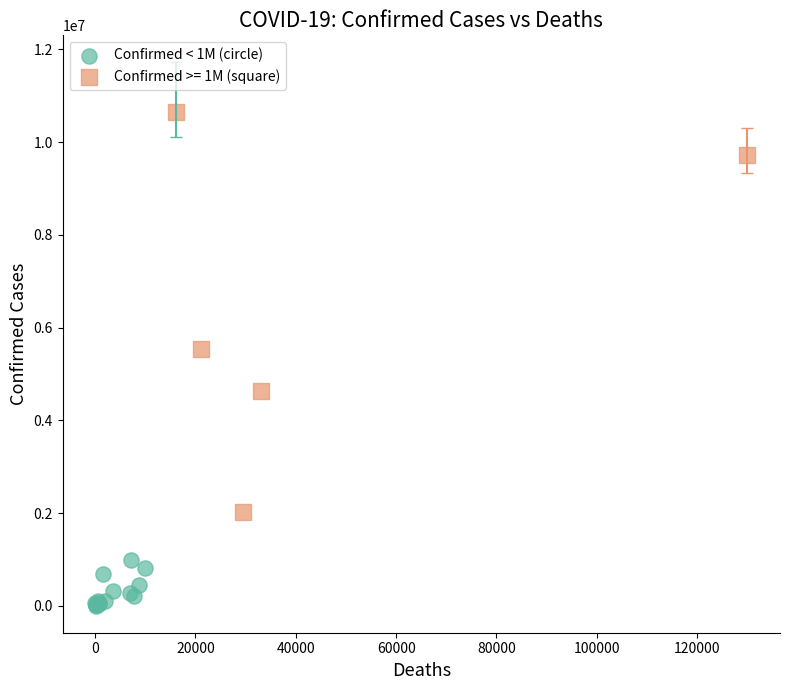

Which series has the widest spread of Y values?

Confirmed >= 1M (square)